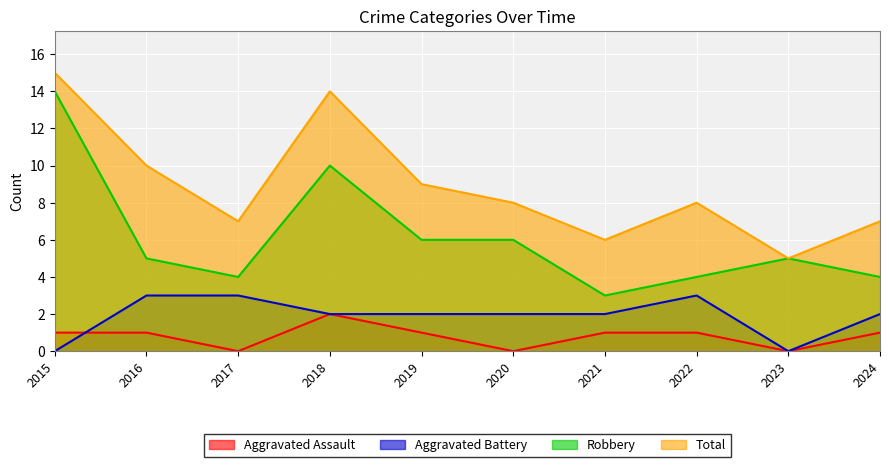

Which series has the widest spread of values?

Robbery